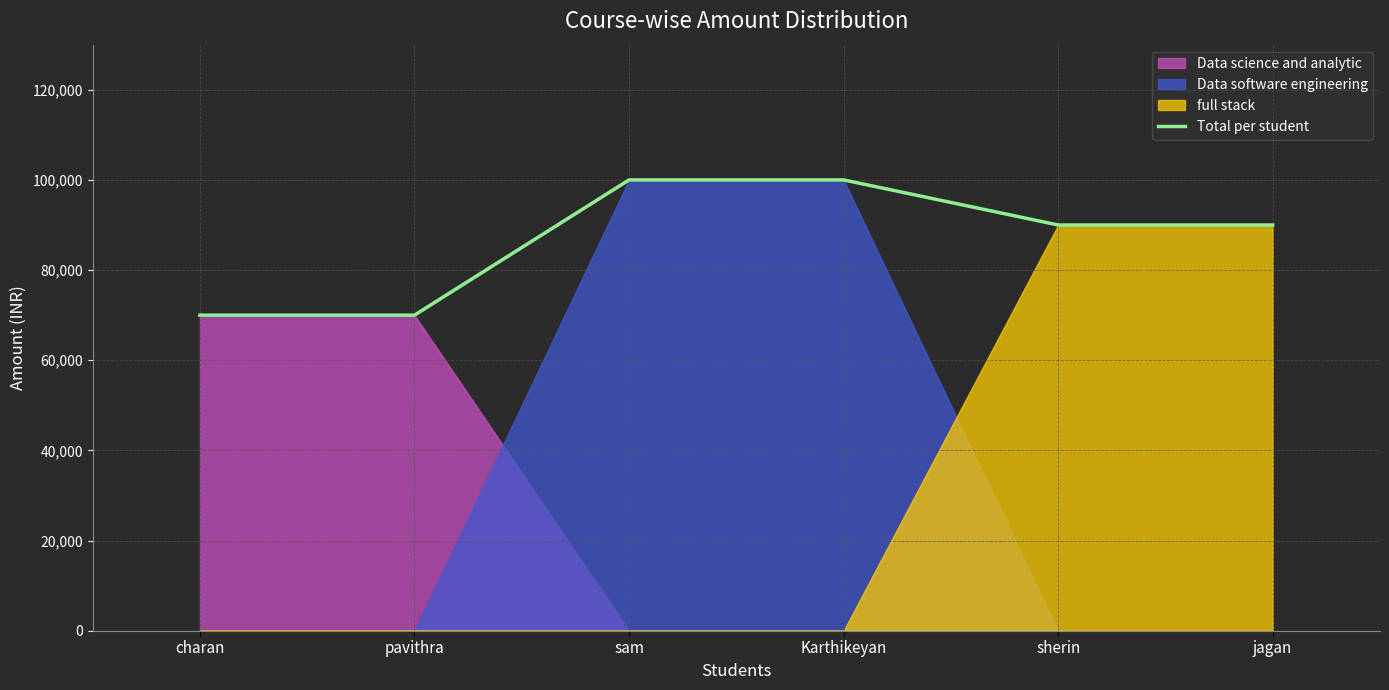

List the labels in order of value, largest first.

sam, Karthikeyan, sherin, jagan, charan, pavithra